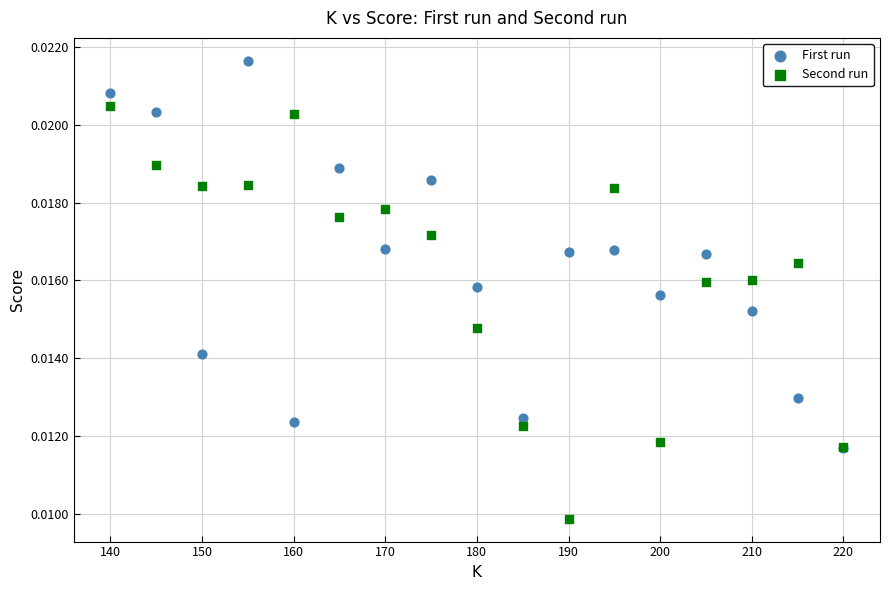

What are all the series names shown in the legend?

First run, Second run